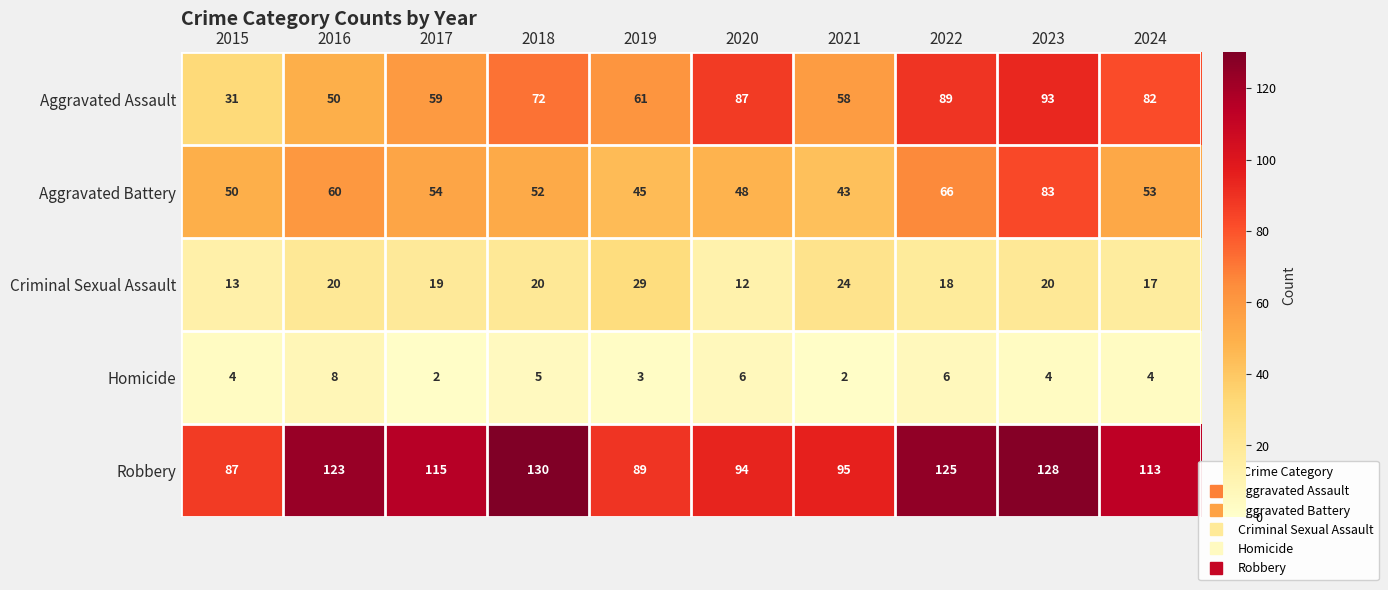

What is the sum of the Aggravated Battery values at 2022 and 2016?

126